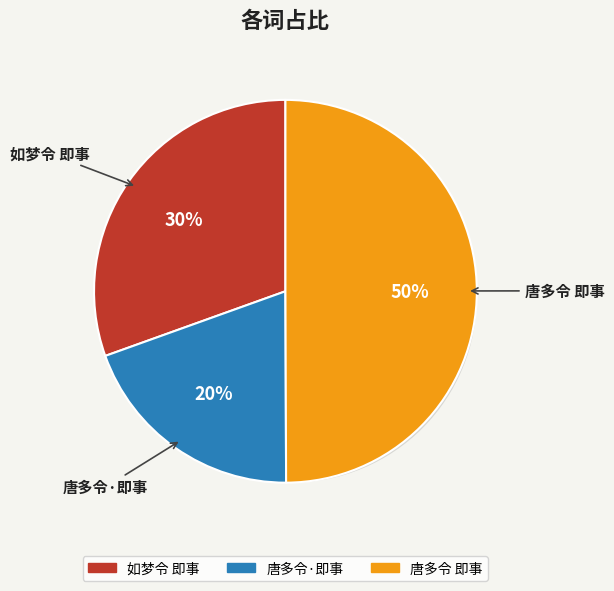

What percentage is the 如梦令 即事 slice, to the nearest percent?

30%